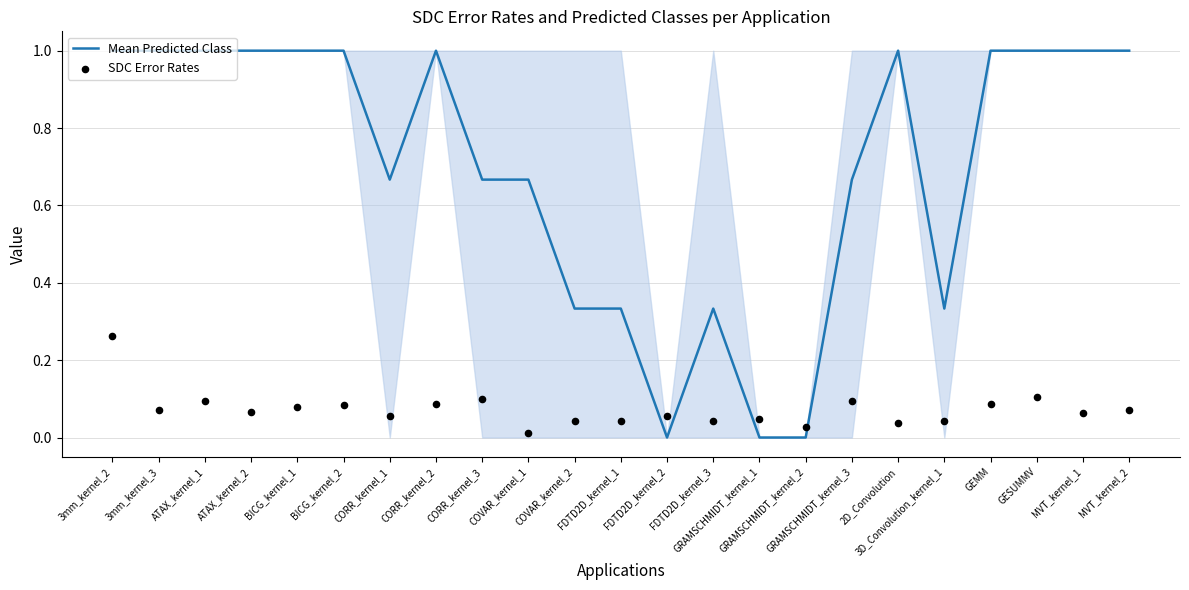

At how many categories does at least one series exceed 0?

23